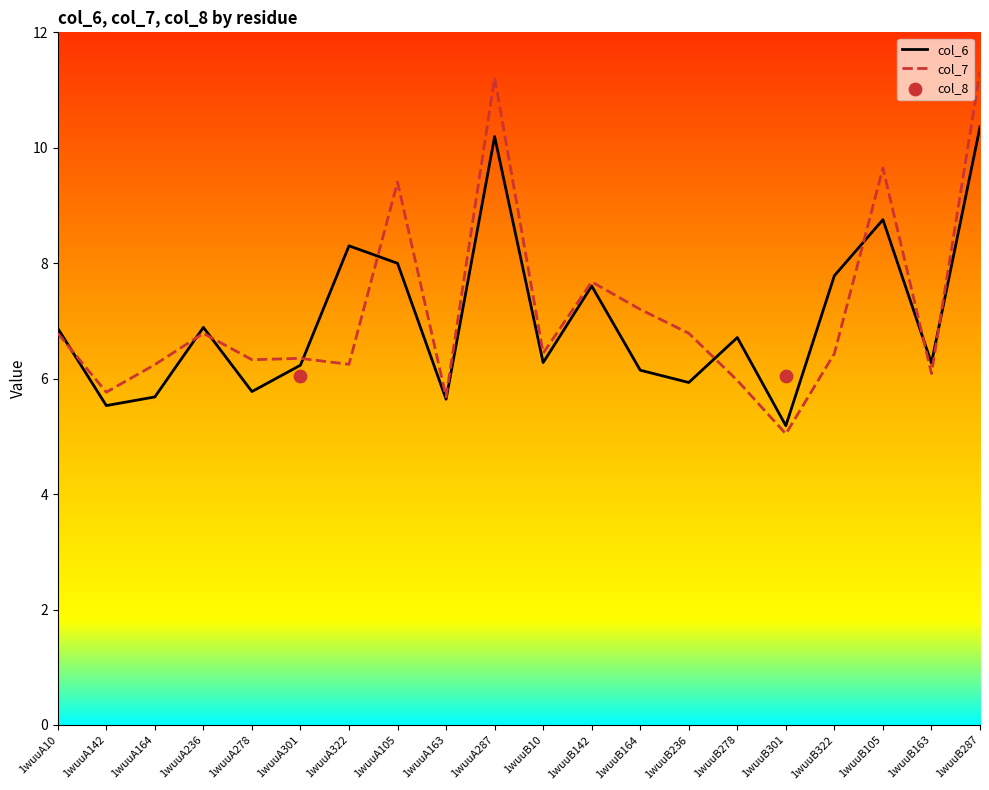

Which series has the largest Y range (max minus min)?

col_7